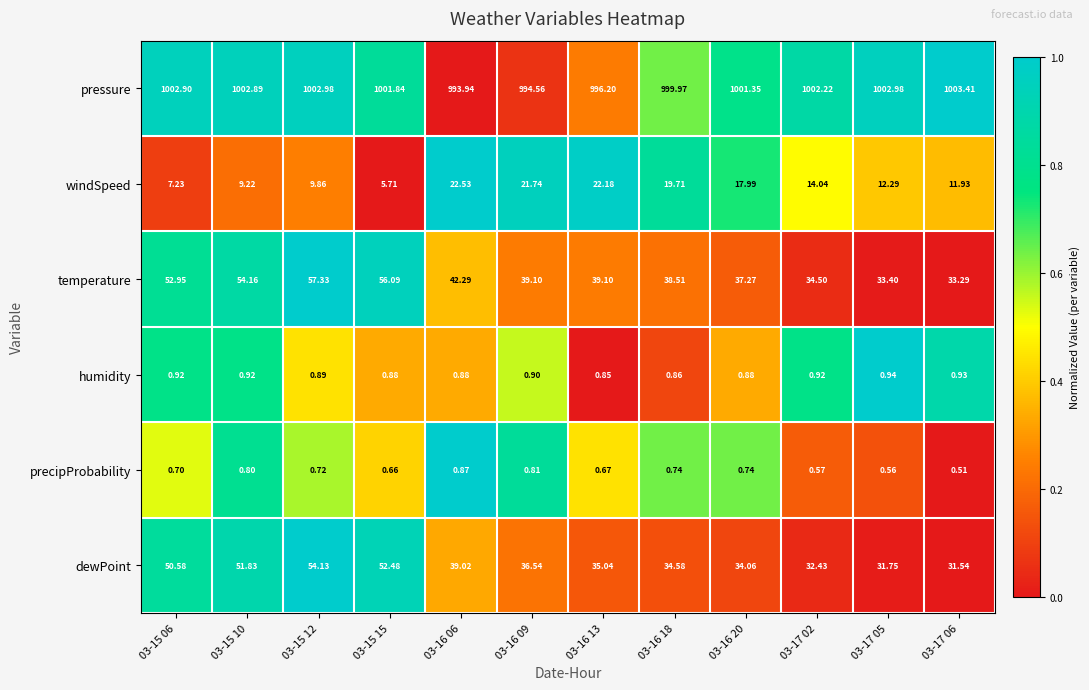

Which series changed the most between 03-15 12 and 03-16 13?

dewPoint